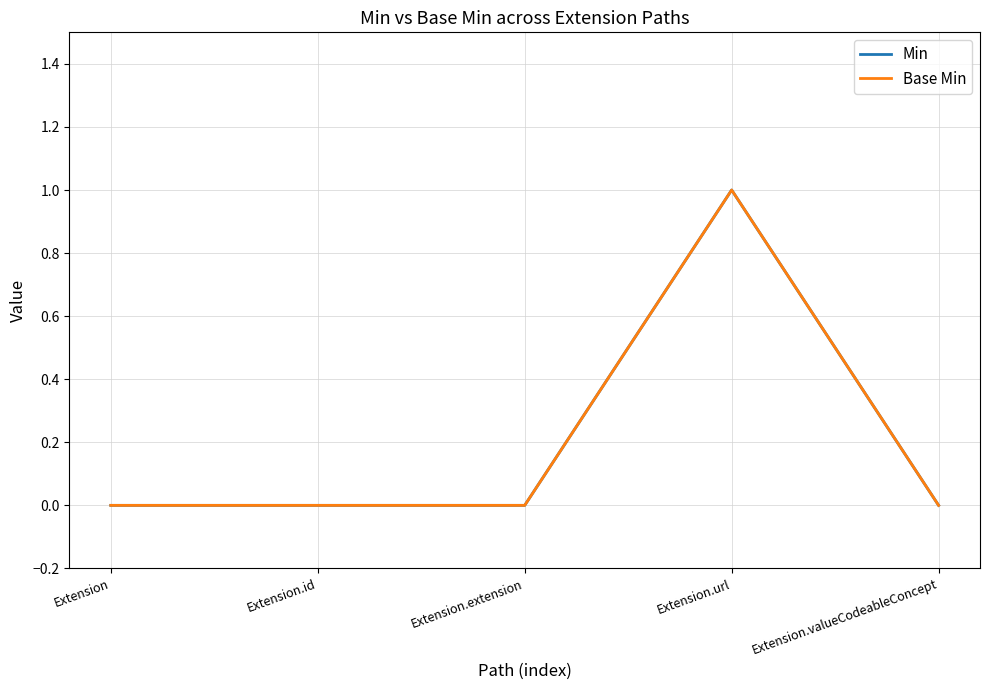

How many Min values are between 0 and 1?

5